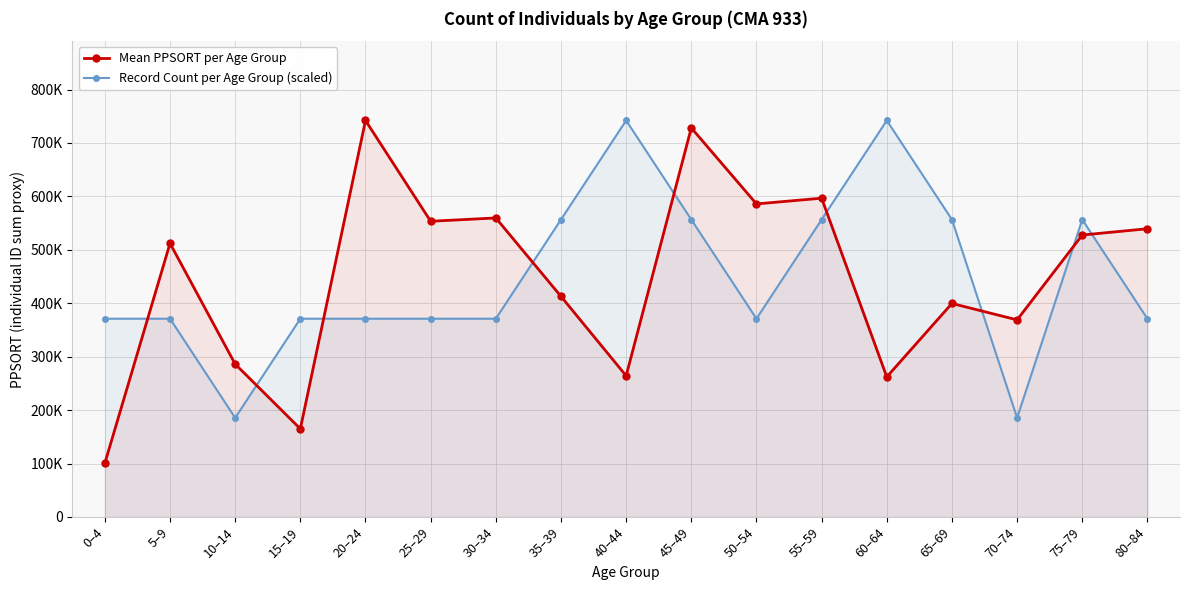

What is the difference between the maximum and minimum values in the Mean PPSORT per Age Group series?

641289.0